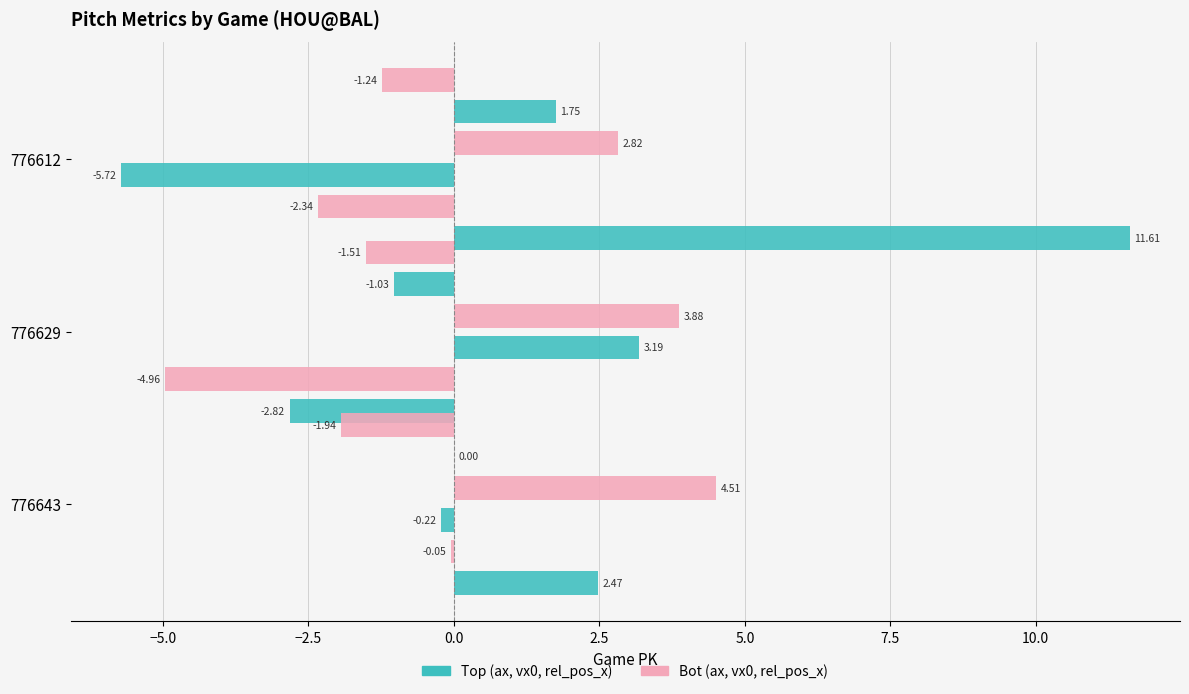

Are the bars grouped side by side (vs. stacked)?

Yes